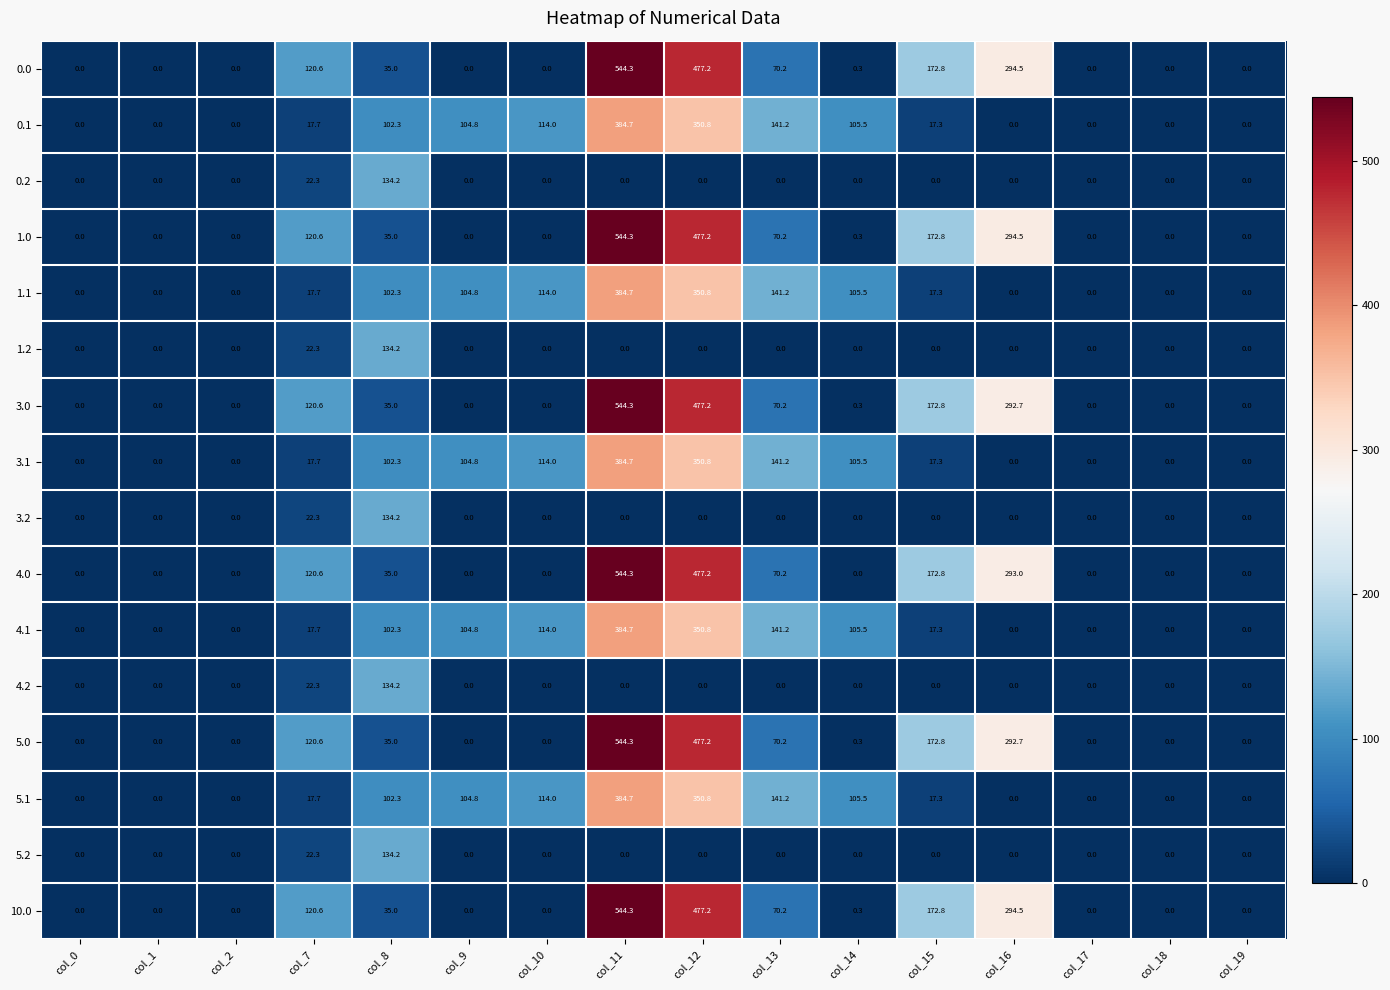

Is it true that 4.0 equals 452.3 at col_16?

False